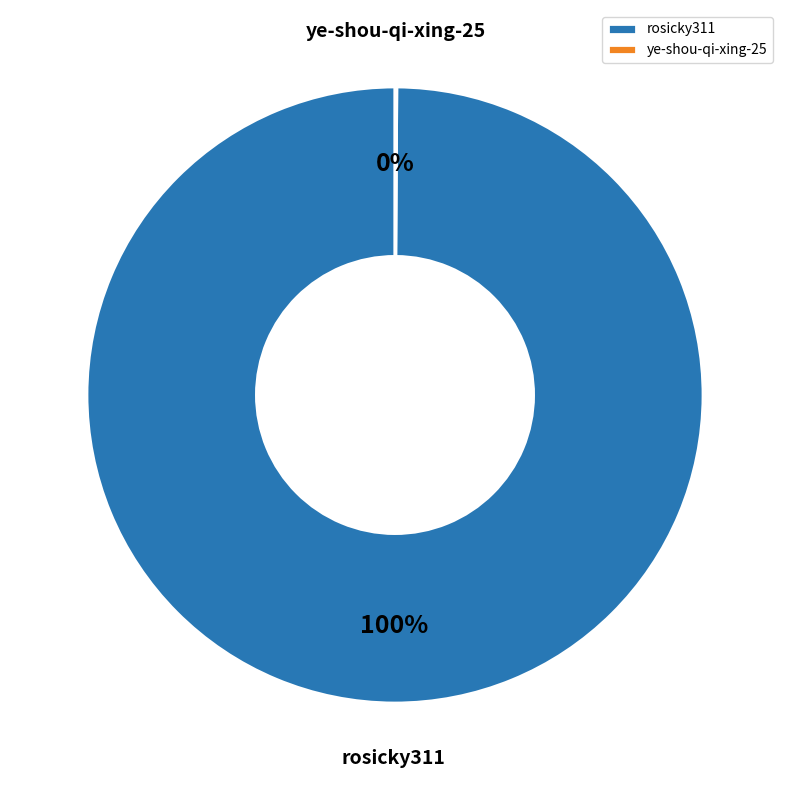

Which category accounts for the majority?

rosicky311